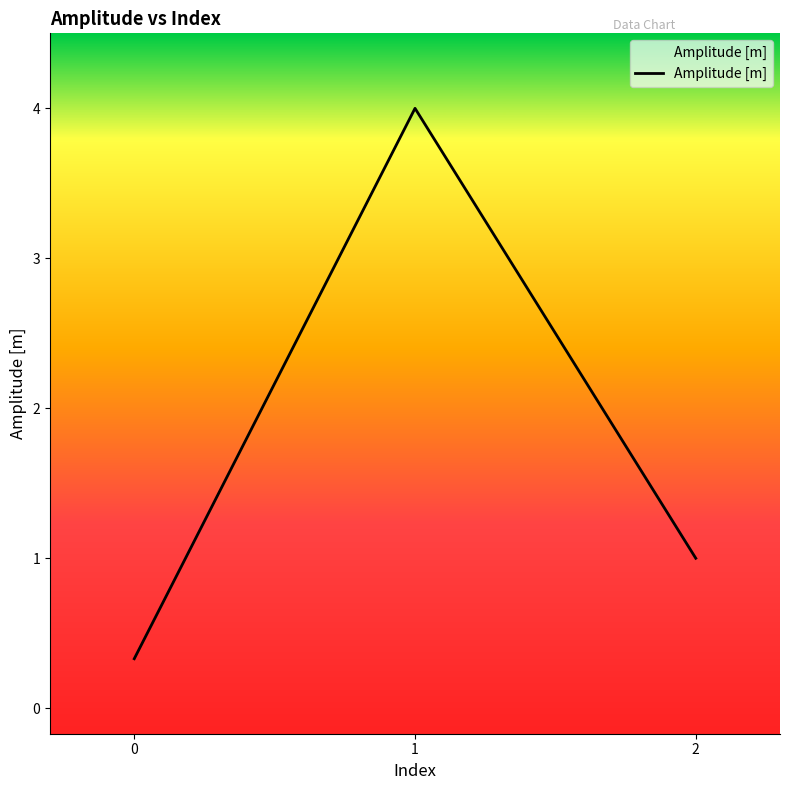

What is the change in value from 1 to 2?

-3.0